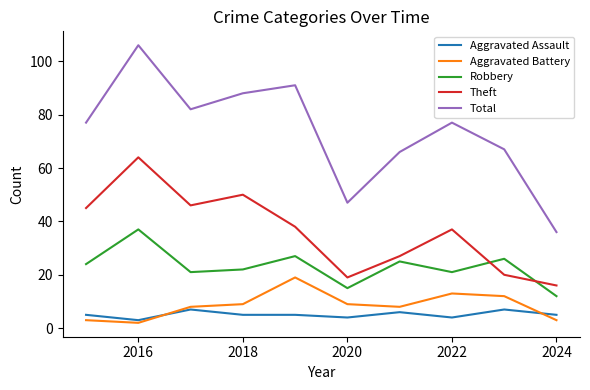

List the series in order of their peak value, lowest first.

Aggravated Assault, Aggravated Battery, Robbery, Theft, Total